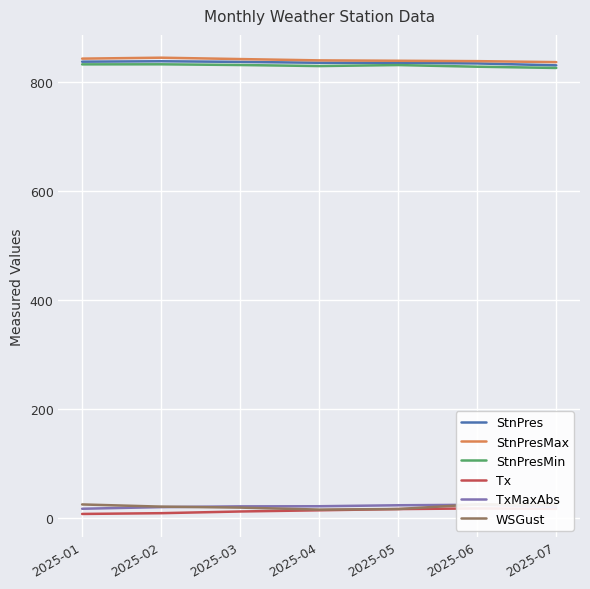

What is the total value across all series at 2025-07?

2554.5